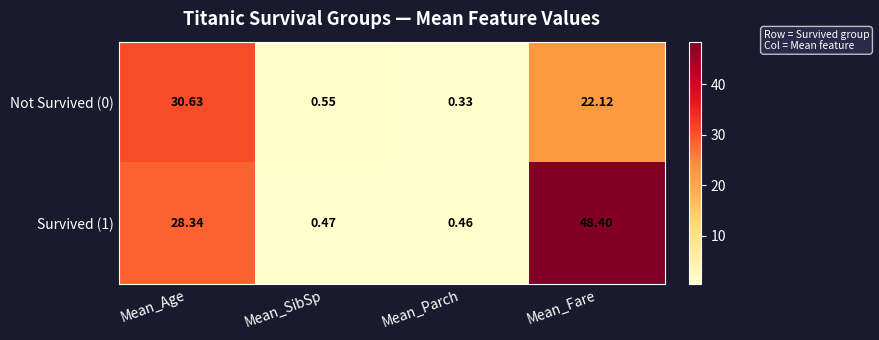

What is the total value across all series at Mean_Parch?

0.8